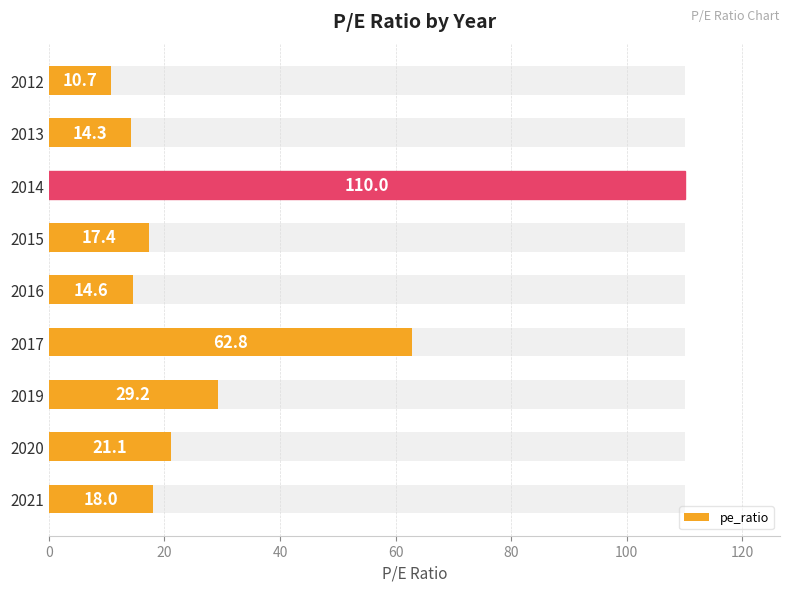

Reading left to right, extract all data points from this chart.

18.0	21.1	29.2	62.8	14.6	17.4	110.0	14.3	10.7